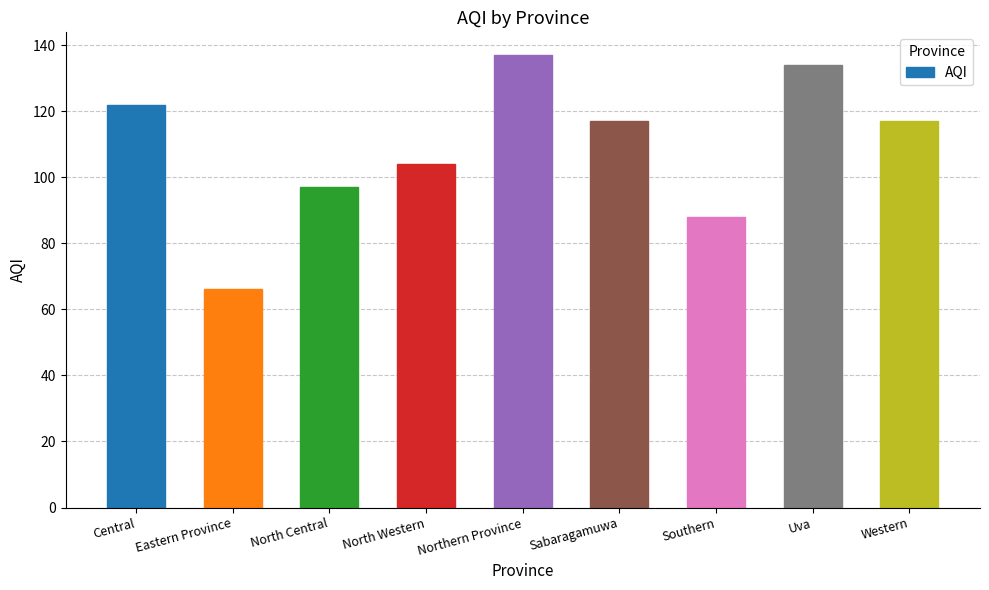

The value at Central is 122. True or false?

True